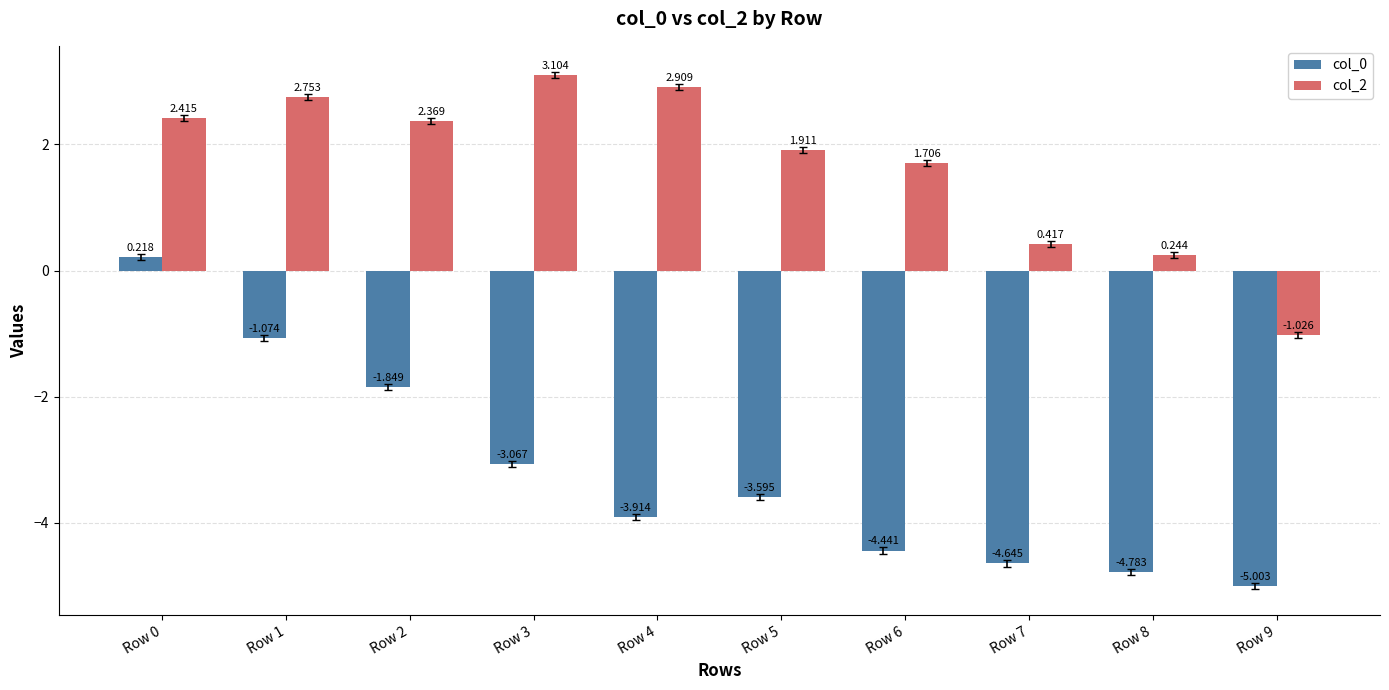

Is the value of col_0 at Row 2 greater than the value of col_2 at Row 5?

No